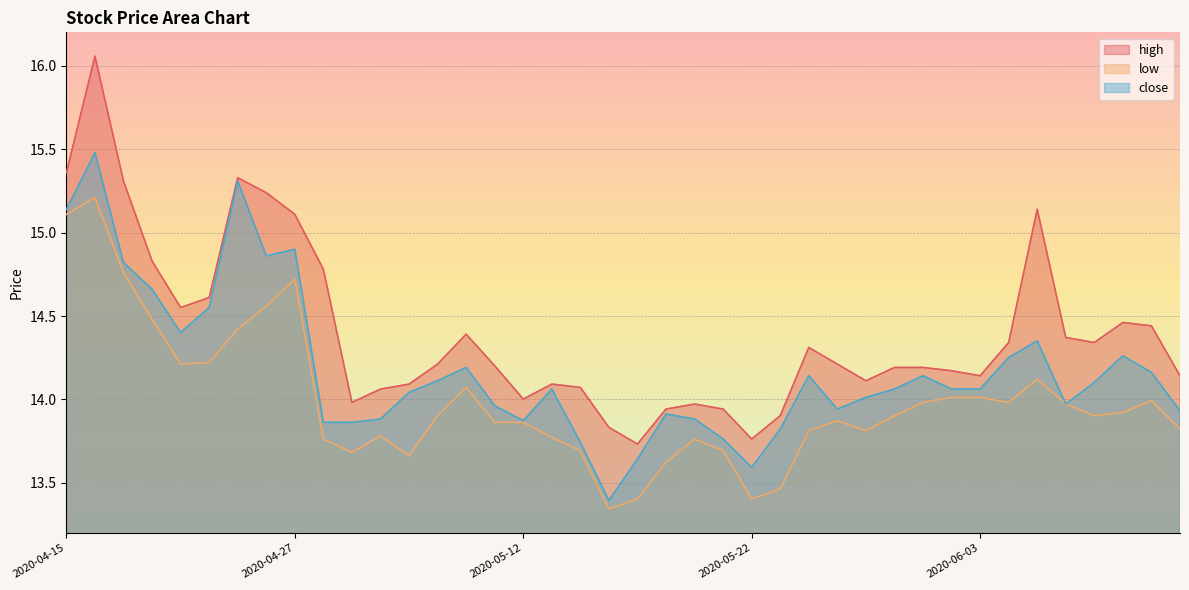

In close, how many points are lower than both neighbors (excluding endpoints)?

7